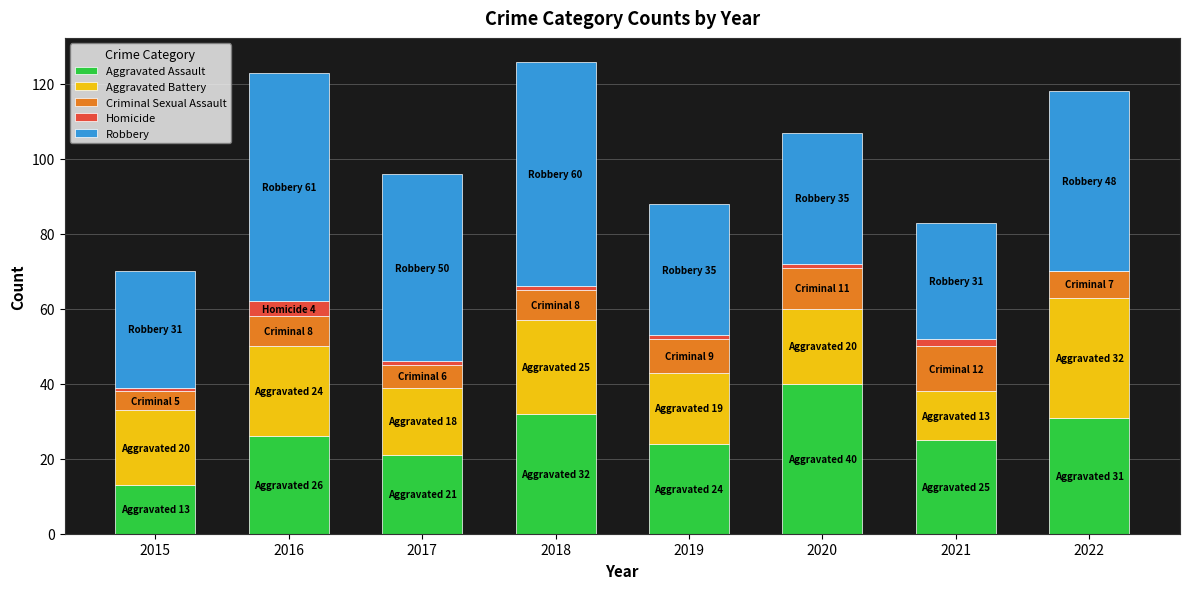

The Aggravated Assault series shows 24 at 2019. True or false?

True